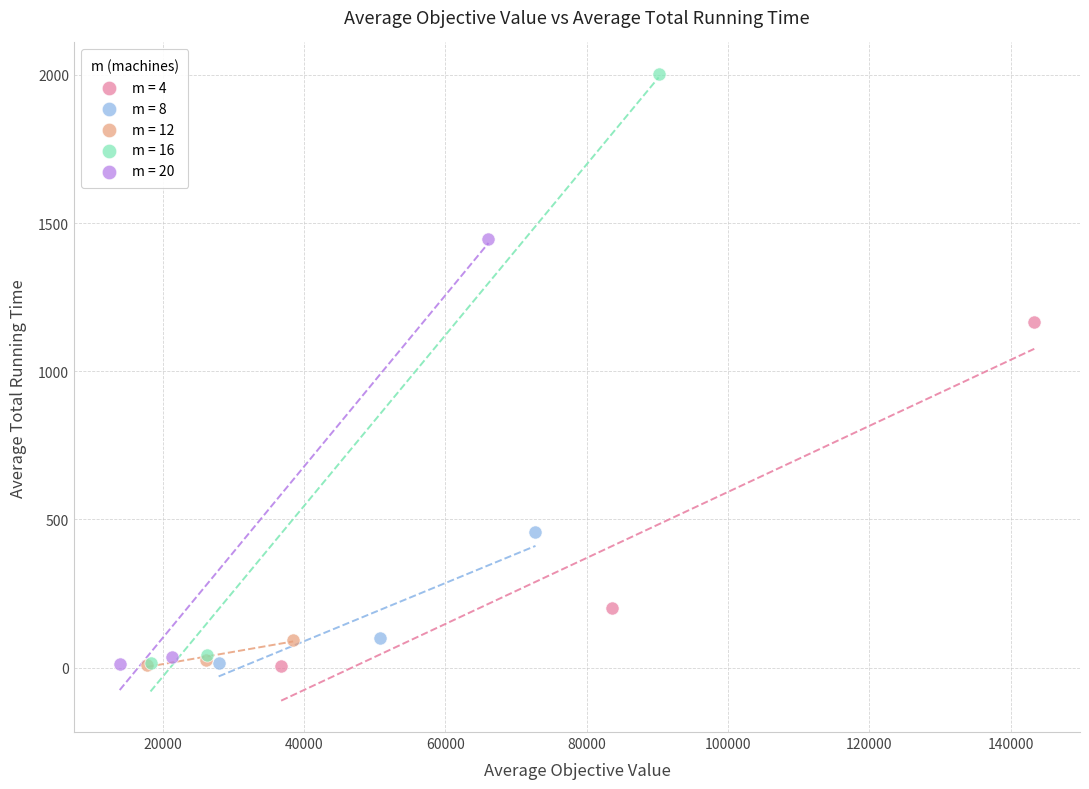

Which series has the widest spread of Y values?

m = 16